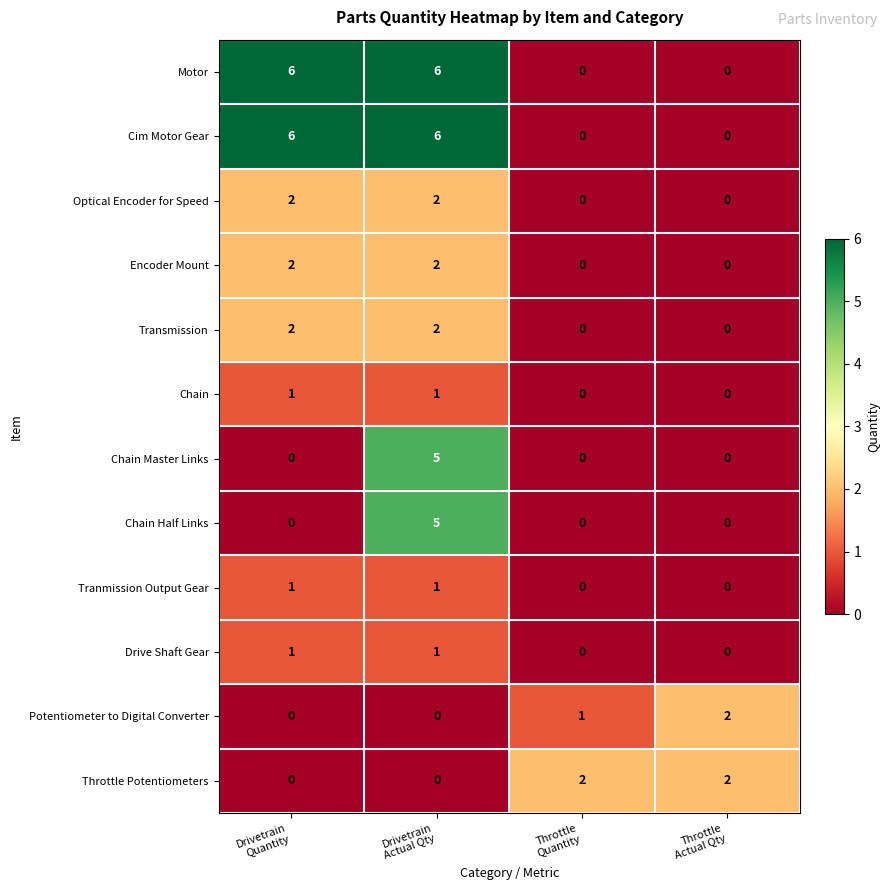

Count the Tranmission Output Gear values in the range 0 to 1.

4